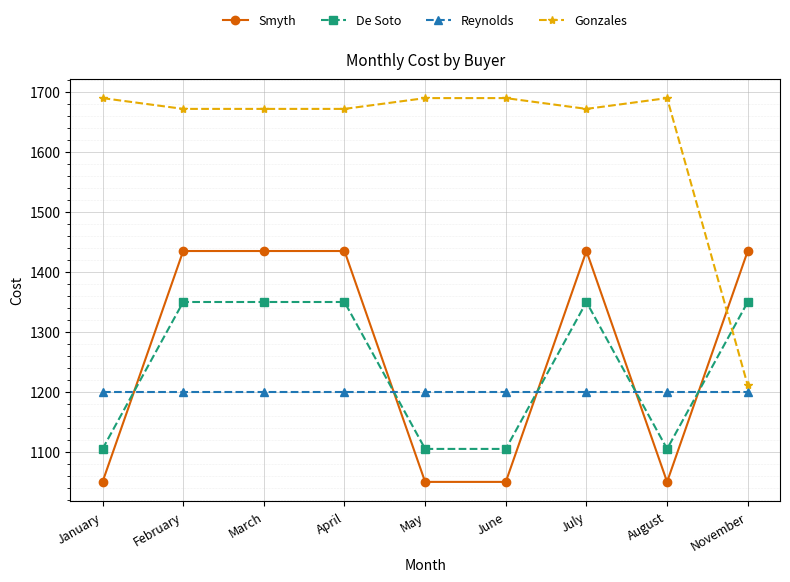

Is it true that De Soto equals 1940 at July?

False